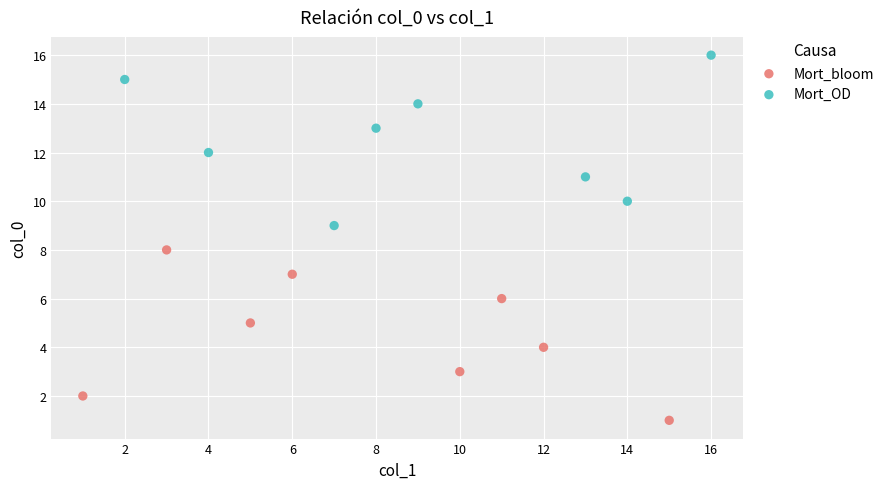

Which series reaches the maximum Y coordinate?

Mort_OD